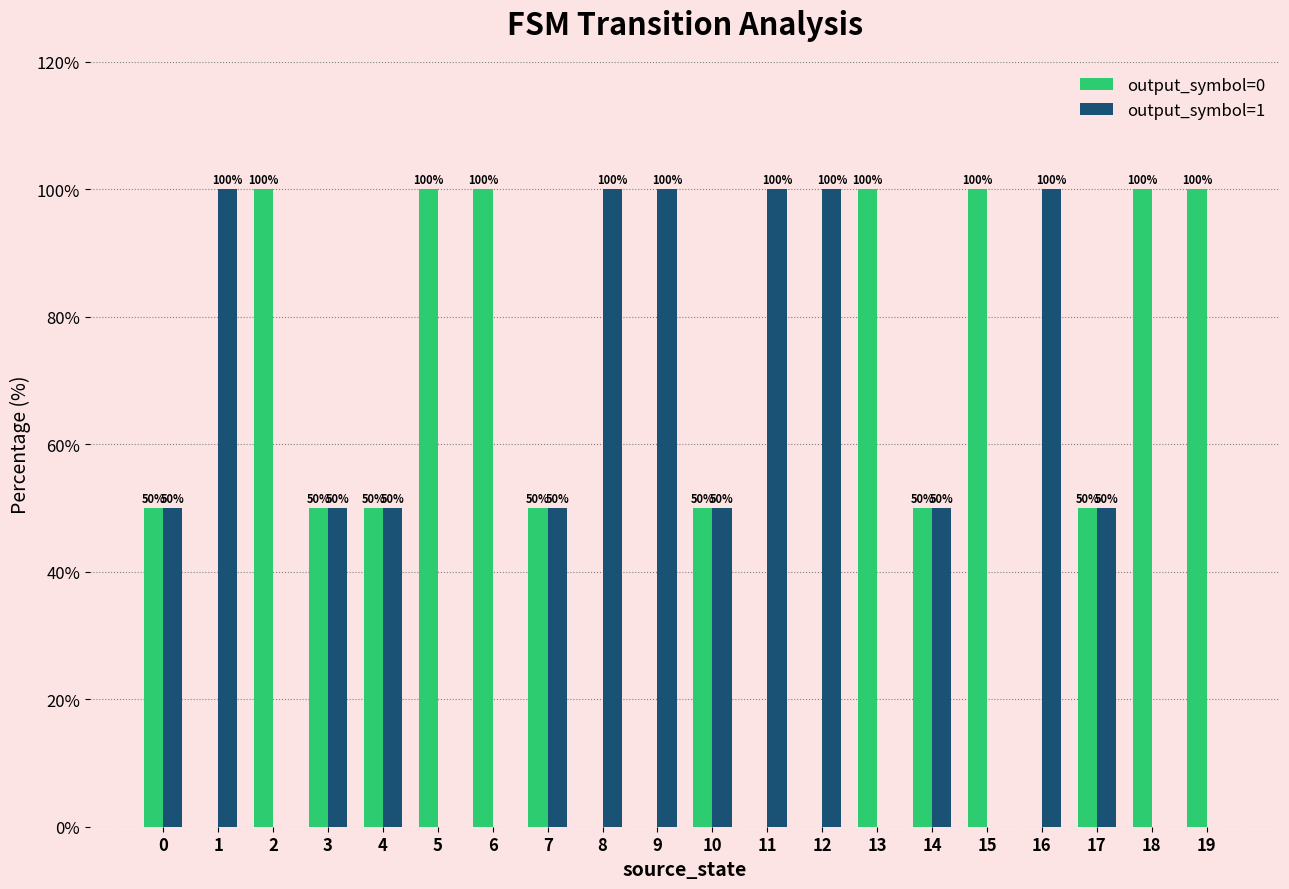

Read the output_symbol=1 value at 17.

50